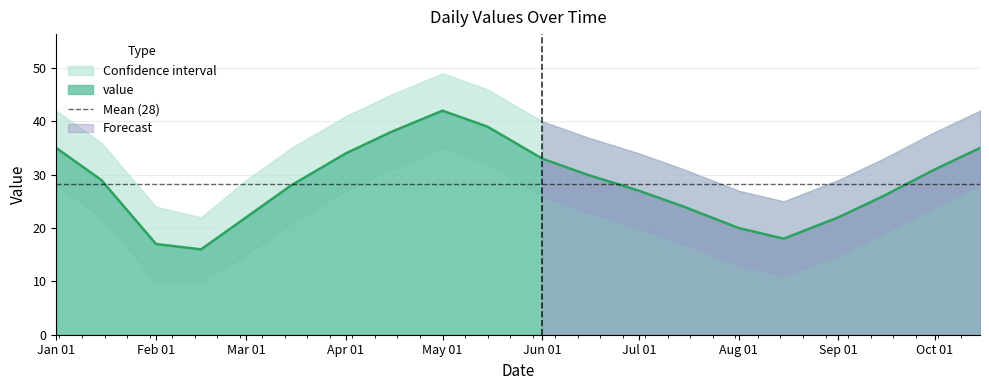

How many interior local peaks (higher than both neighbors) does the data have?

1